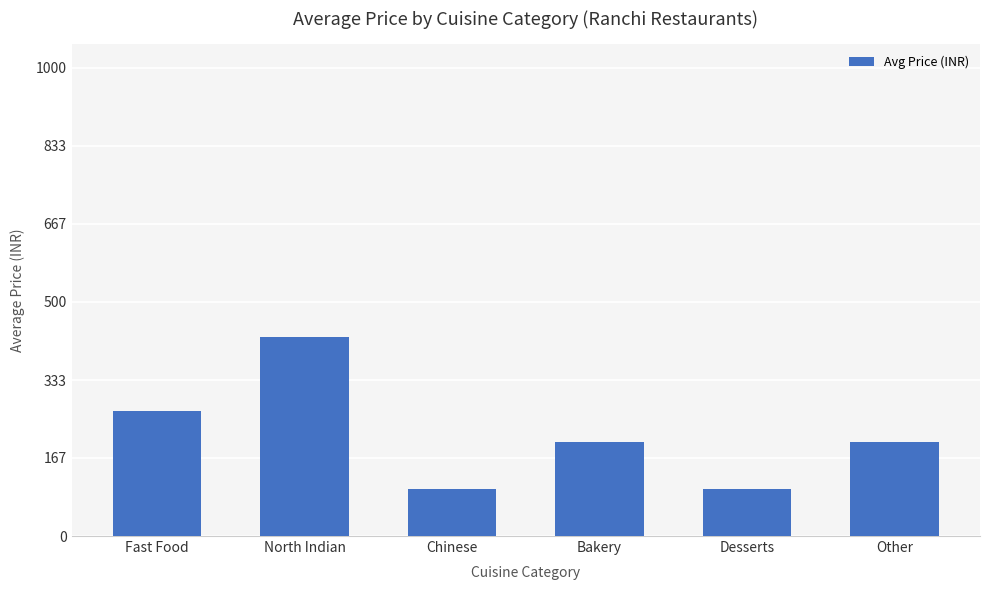

How many series are shown in this chart?

1